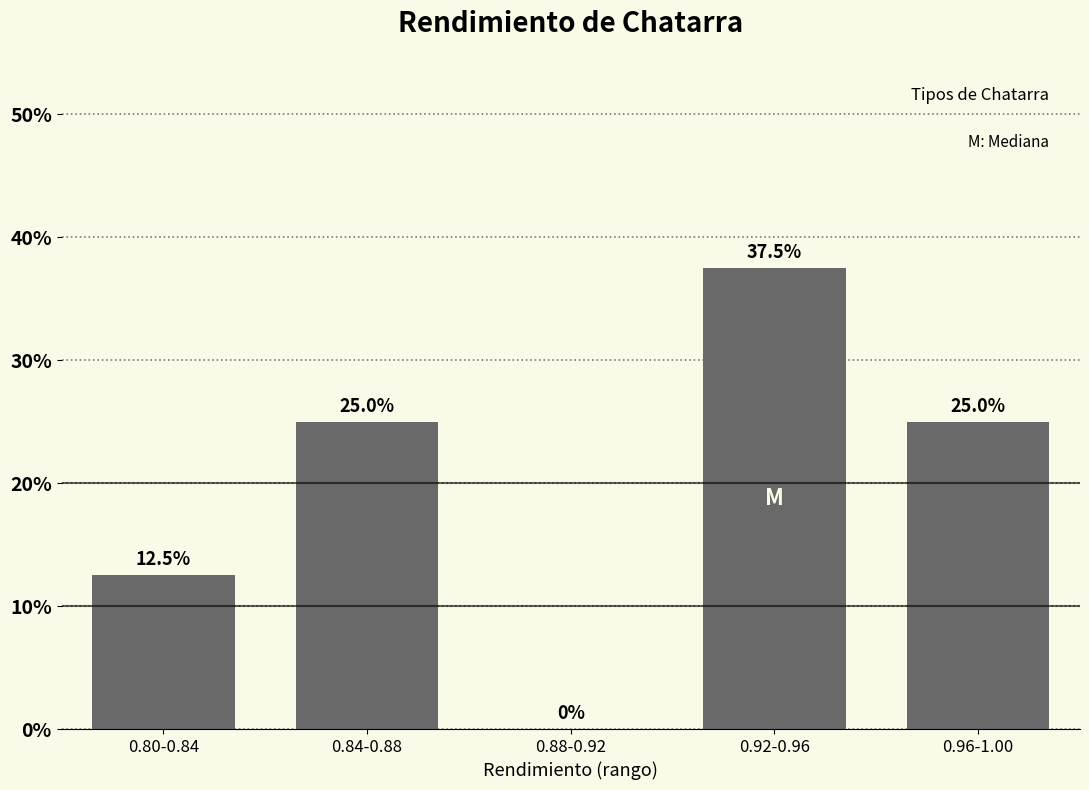

Reading left to right, extract all data points from this chart.

0.80-0.84=12.5	0.84-0.88=25.0	0.88-0.92=0.0	0.92-0.96=37.5	0.96-1.00=25.0